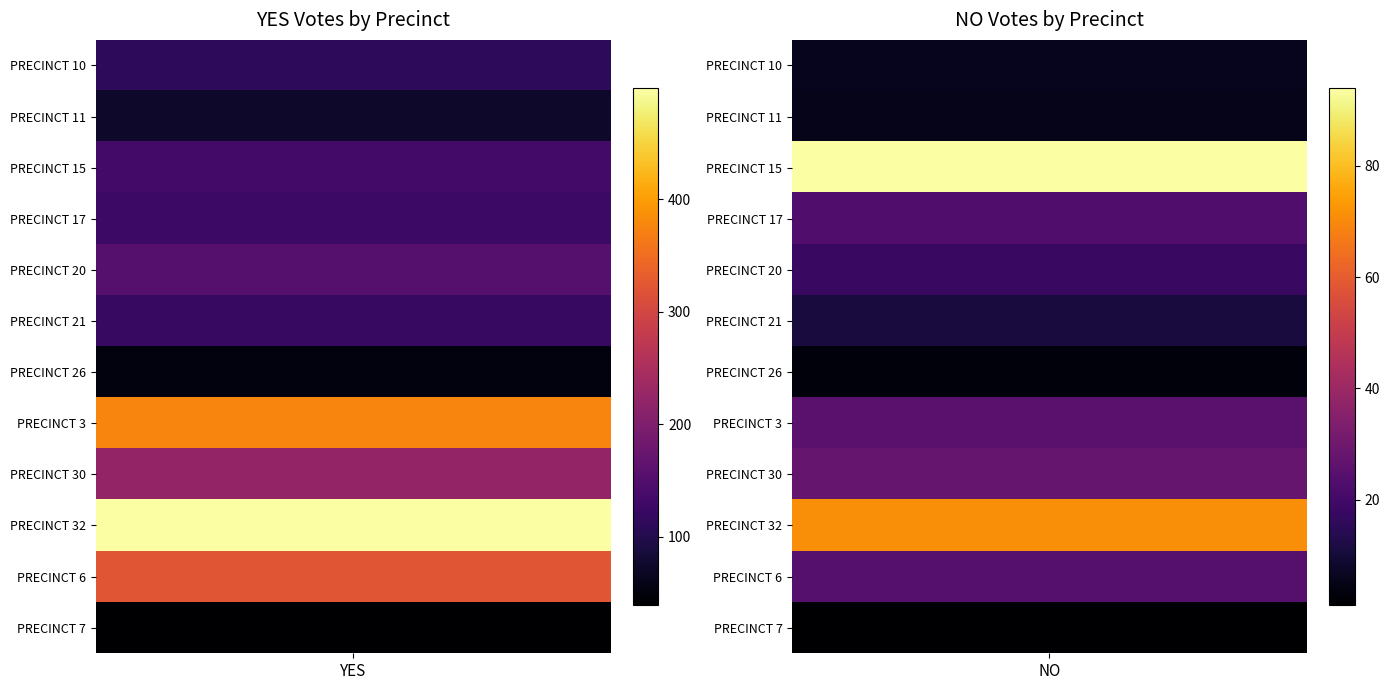

What is the minimum value for PRECINCT 26?

3